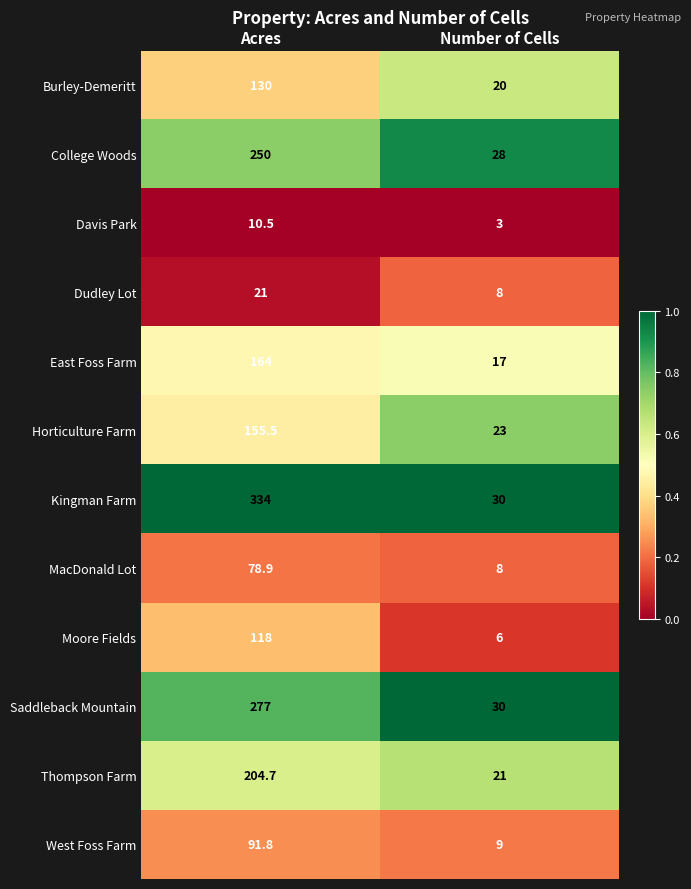

The Burley-Demeritt series shows 198.5 at Acres. True or false?

False